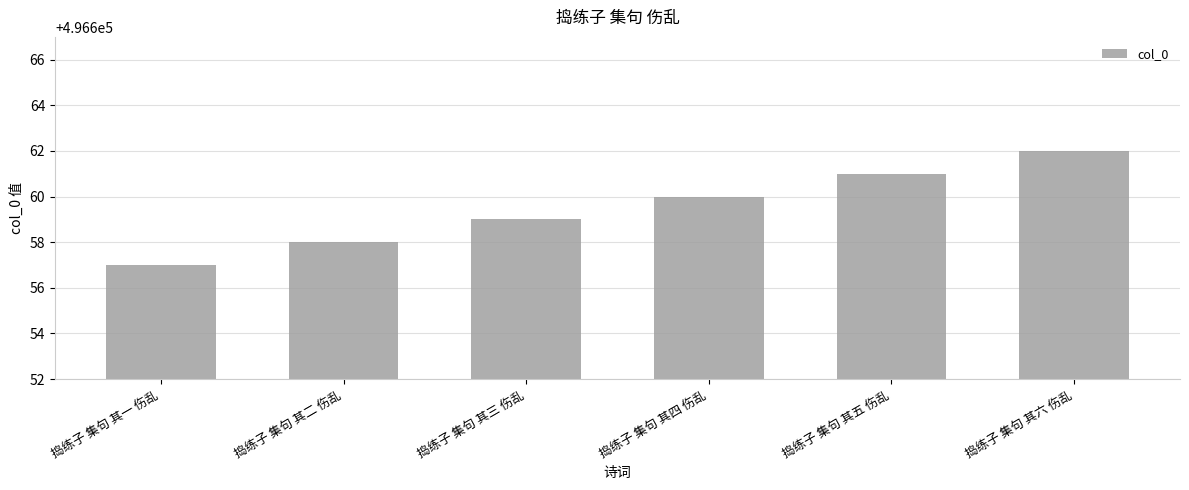

Reading left to right, list all the values displayed in this chart.

496657	496658	496659	496660	496661	496662